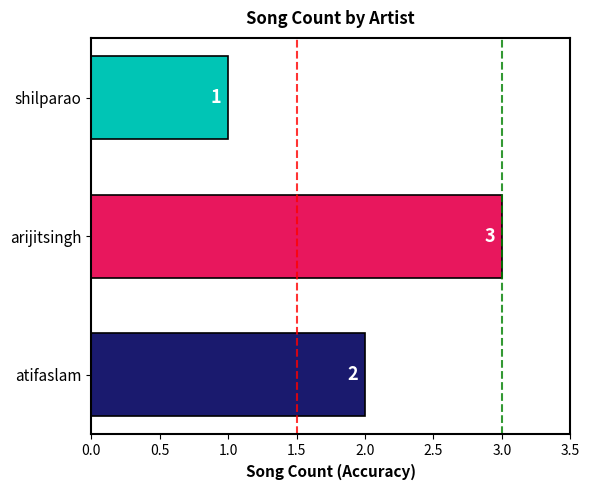

List the labels in order of value, largest first.

arijitsingh, atifaslam, shilparao